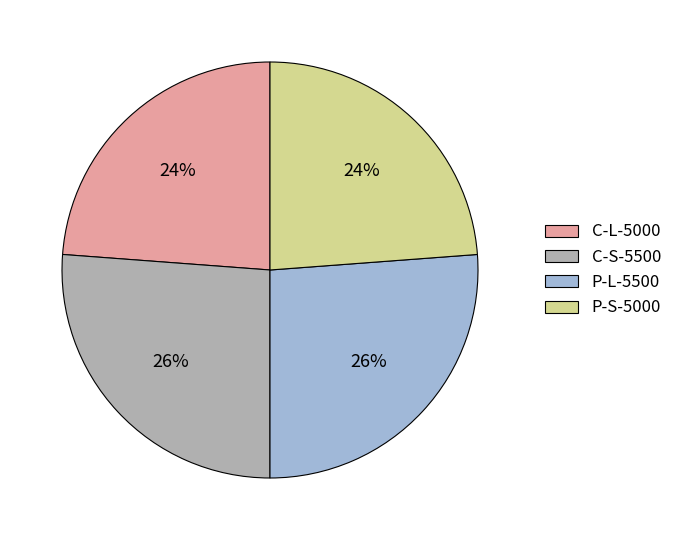

Is the sum of P-L-5500 and C-S-5500 greater than half?

Yes